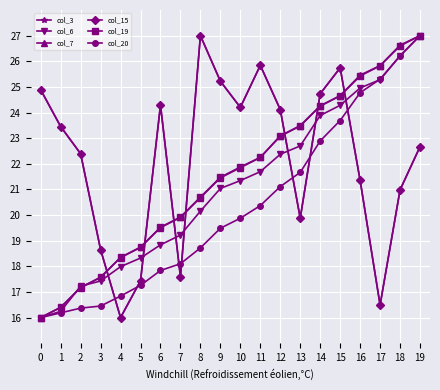

Between 3 and 12, which series saw the biggest shift?

col_7